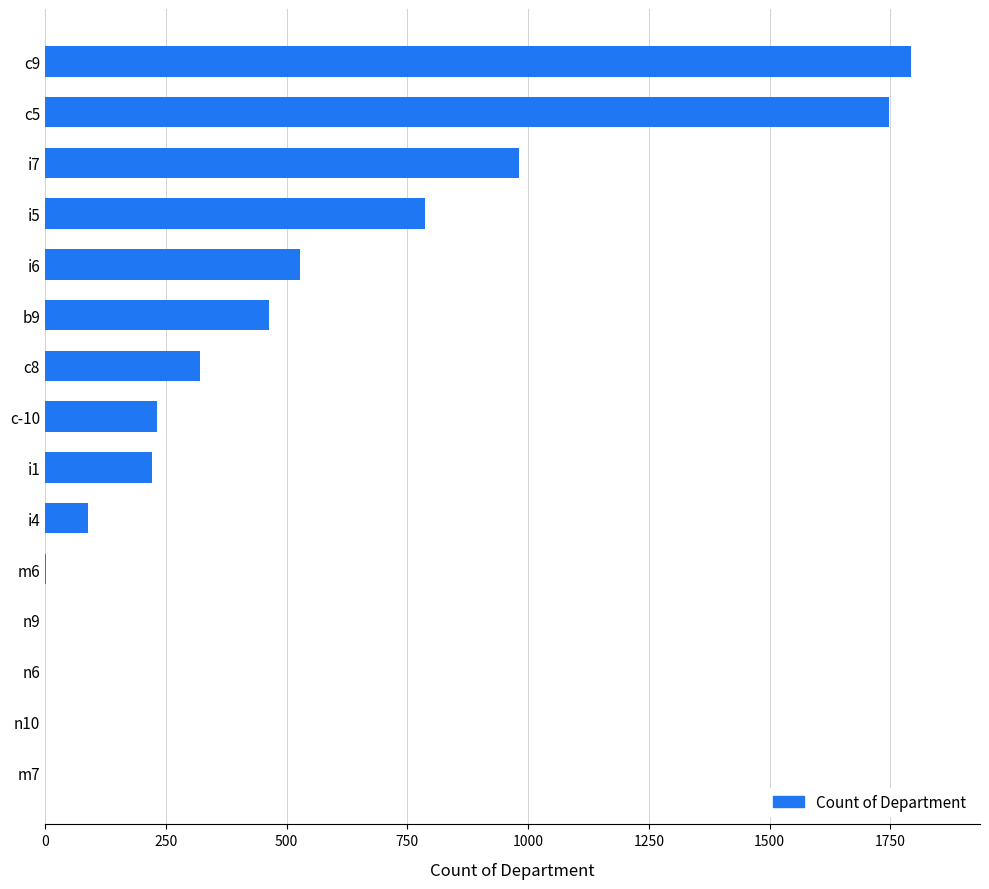

Which has a higher value, b9 or c-10?

b9